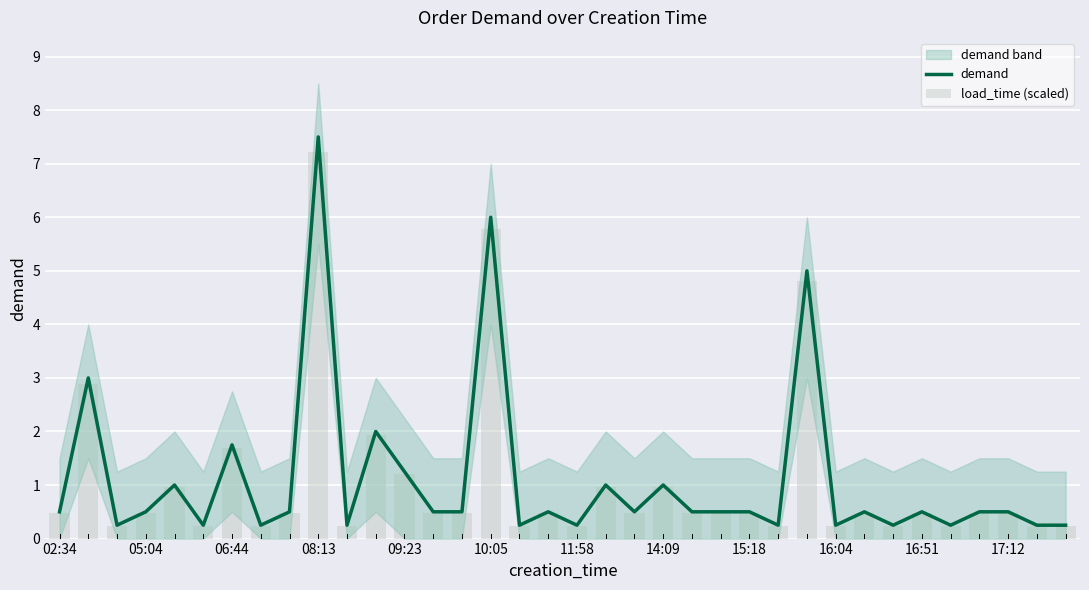

Reading left to right, what are all the values shown in this chart?

demand: 0.5	3.0	0.2	0.5	1.0	0.2	1.8	0.2	0.5	7.5	0.2	2.0	1.2	0.5	0.5	6.0	0.2	0.5	0.2	1.0	0.5	1.0	0.5	0.5	0.5	0.2	5.0	0.2	0.5	0.2	0.5	0.2	0.5	0.5	0.2	0.2
load_time (scaled): 0.5	2.9	0.2	0.5	1.0	0.2	1.7	0.2	0.5	7.2	0.2	1.9	1.2	0.5	0.5	5.8	0.2	0.5	0.2	1.0	0.5	1.0	0.5	0.5	0.5	0.2	4.8	0.2	0.5	0.2	0.5	0.2	0.5	0.5	0.2	0.2